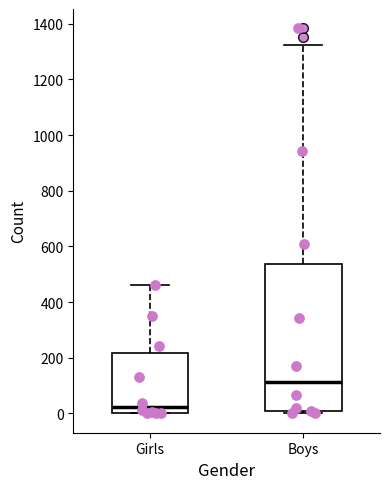

Comparing the boxes themselves (not the whiskers), which one is the tallest?

Boys